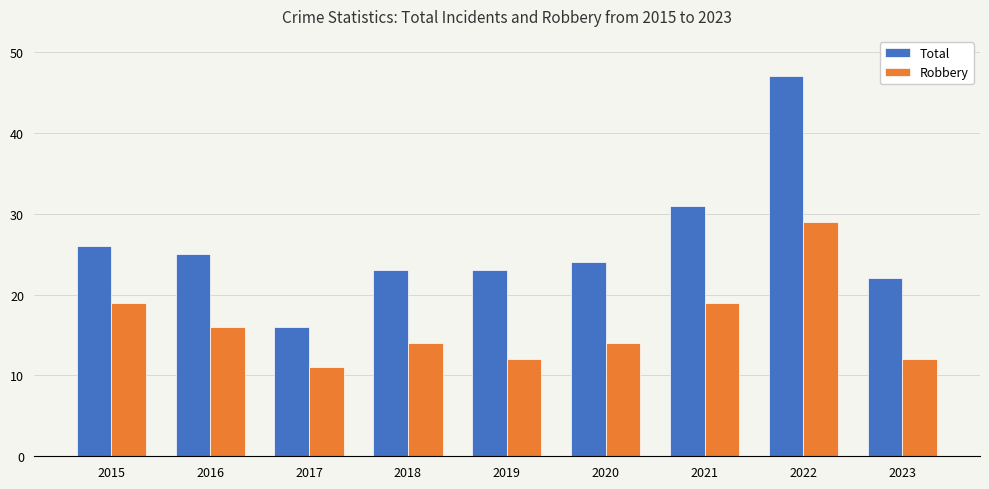

What is the greatest value displayed?

47